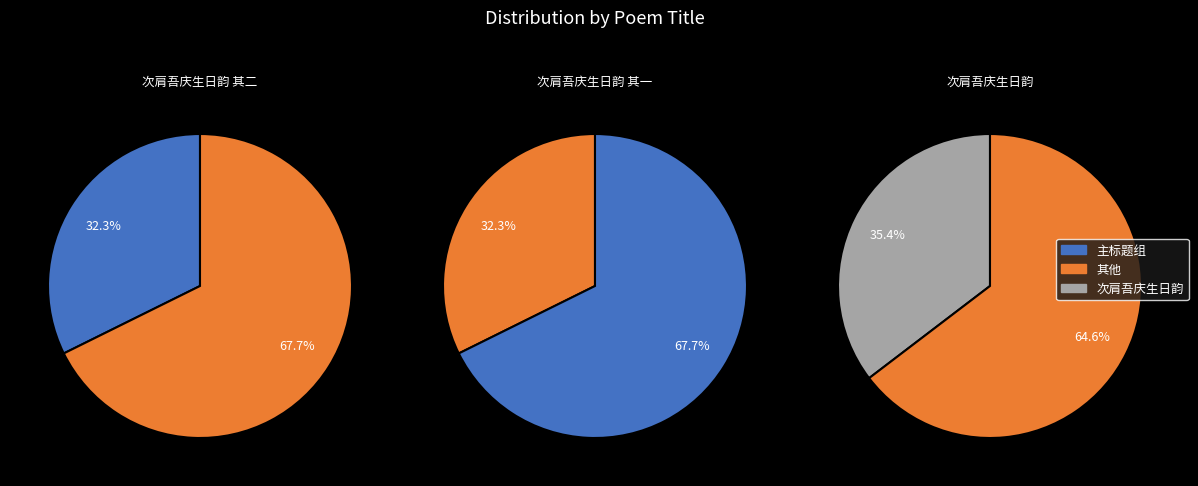

Does 次肩吾庆生日韵 其一 account for over 50% of the chart?

Yes